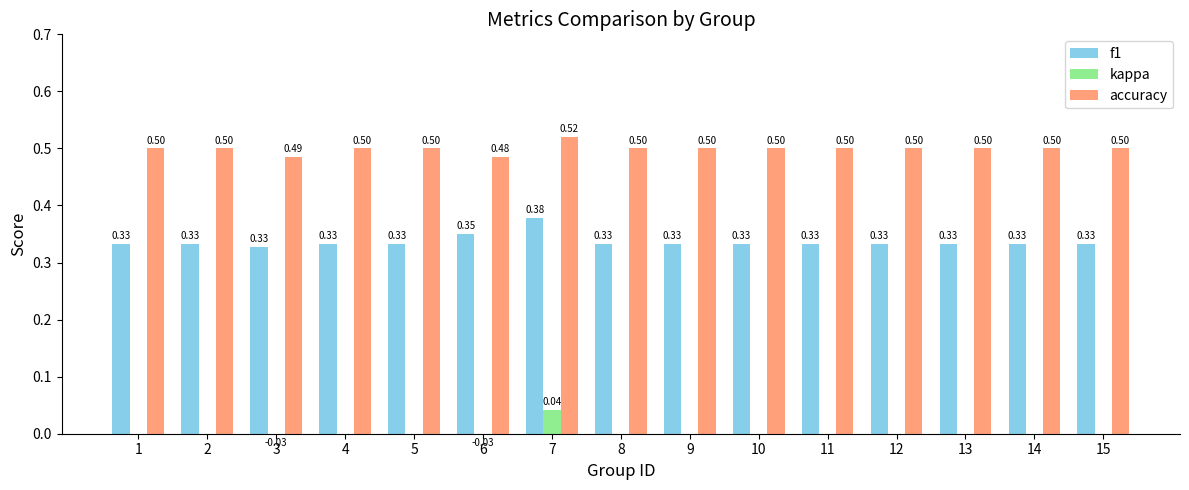

What is the minimum value for f1?

0.3